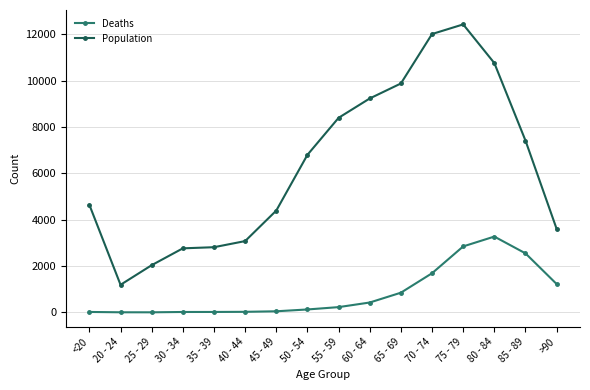

Which series changed the most between <20 and 60 - 64?

Population